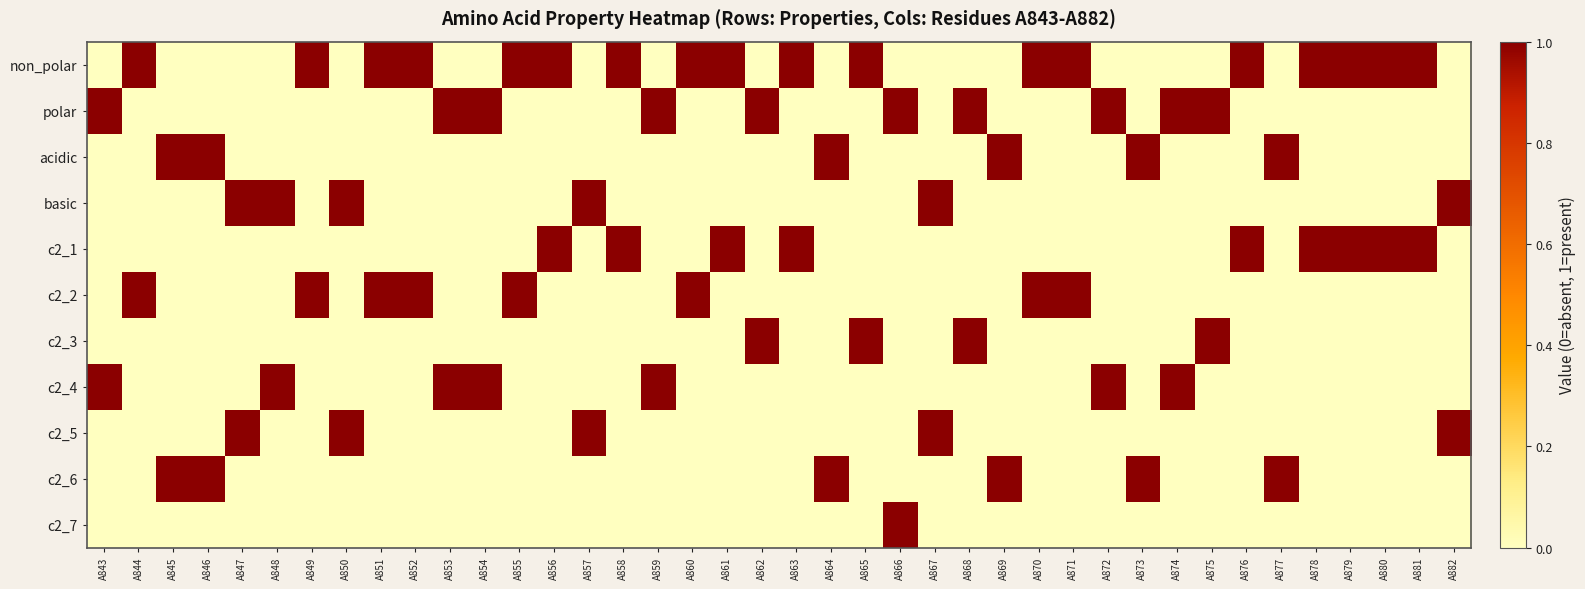

Rank the series by their maximum value, from lowest to highest.

non_polar, polar, acidic, basic, c2_1, c2_2, c2_3, c2_4, c2_5, c2_6, c2_7